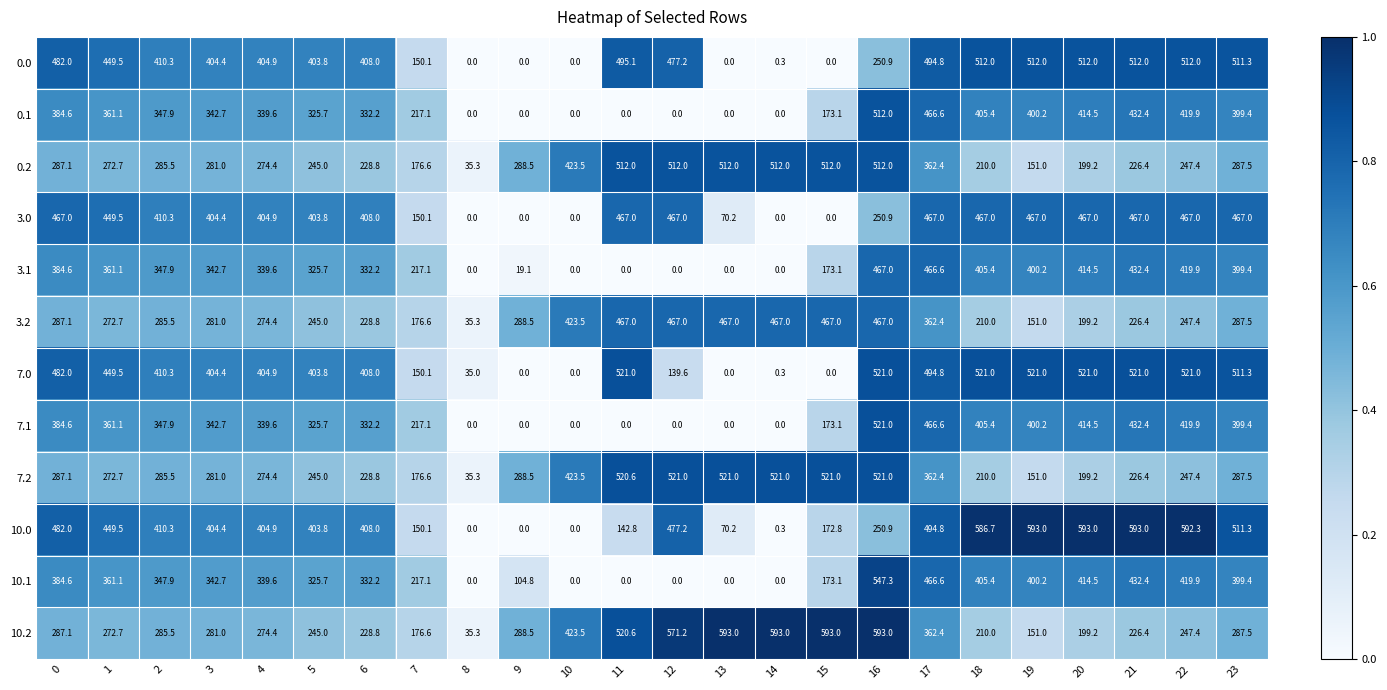

What is the total value across all series at 19?

4297.7